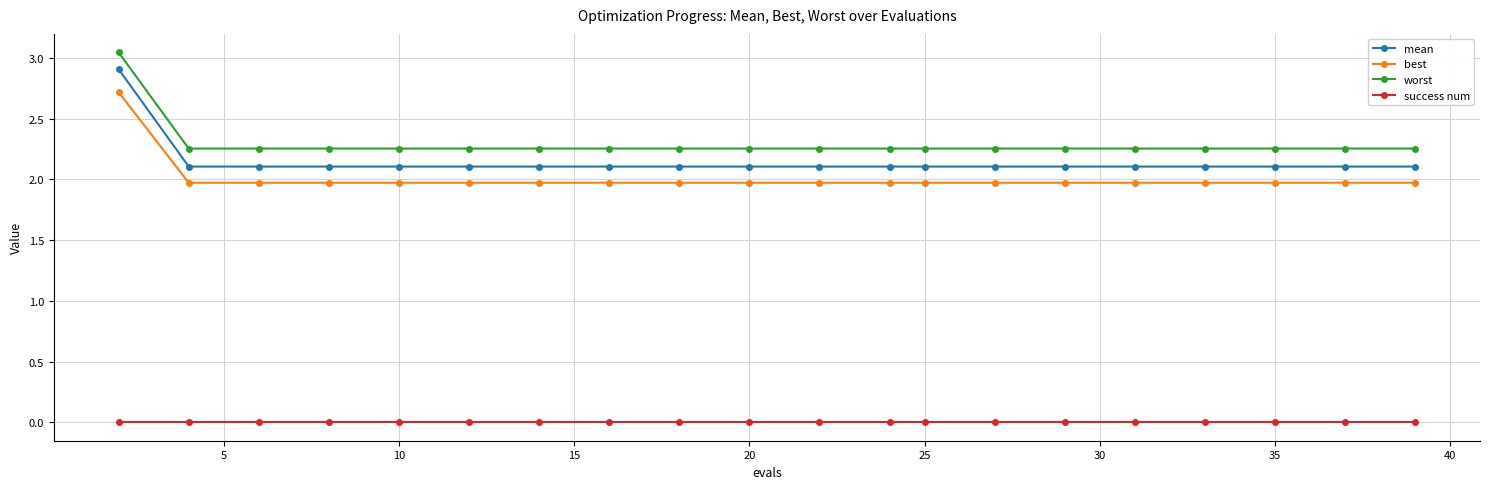

Rank the series by their maximum value, from lowest to highest.

success num, best, mean, worst